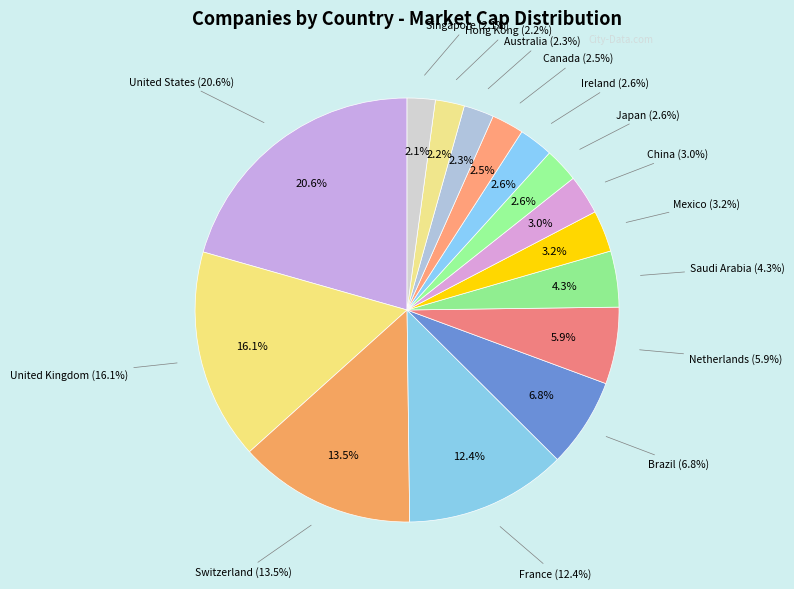

How many slices are in this pie chart?

15